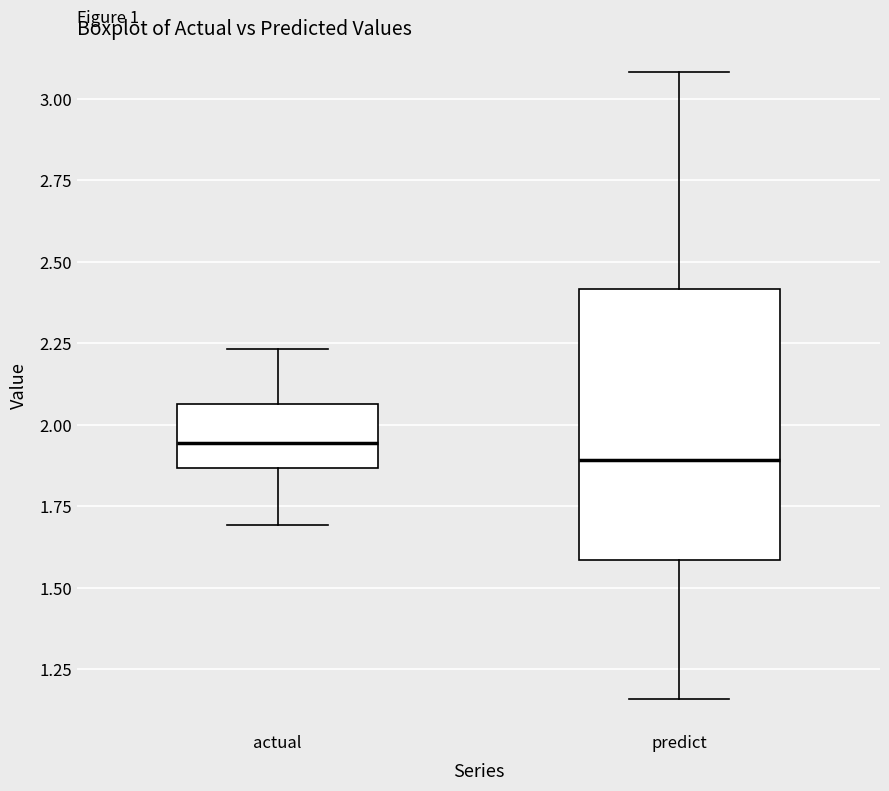

Reading left to right, read every box against the y-axis: the position of its median line, the range the box covers, and the ends of its whiskers. The values are not printed on the chart, so give them approximately, as read against the axis.

actual: median 1.95, box 1.85 to 2.05, whiskers 1.70 to 2.25
predict: median 1.90, box 1.60 to 2.40, whiskers 1.15 to 3.10